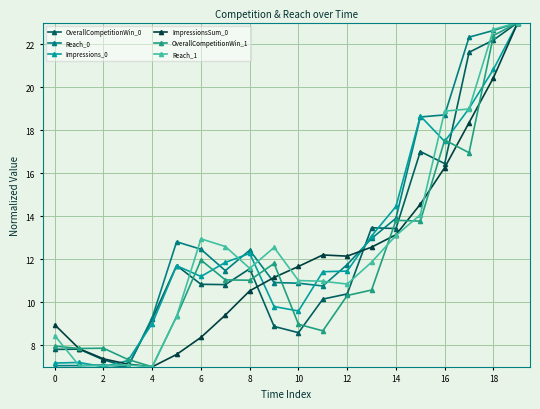

True or false: Impressions_0 has more than 0 points higher than both neighbors.

True